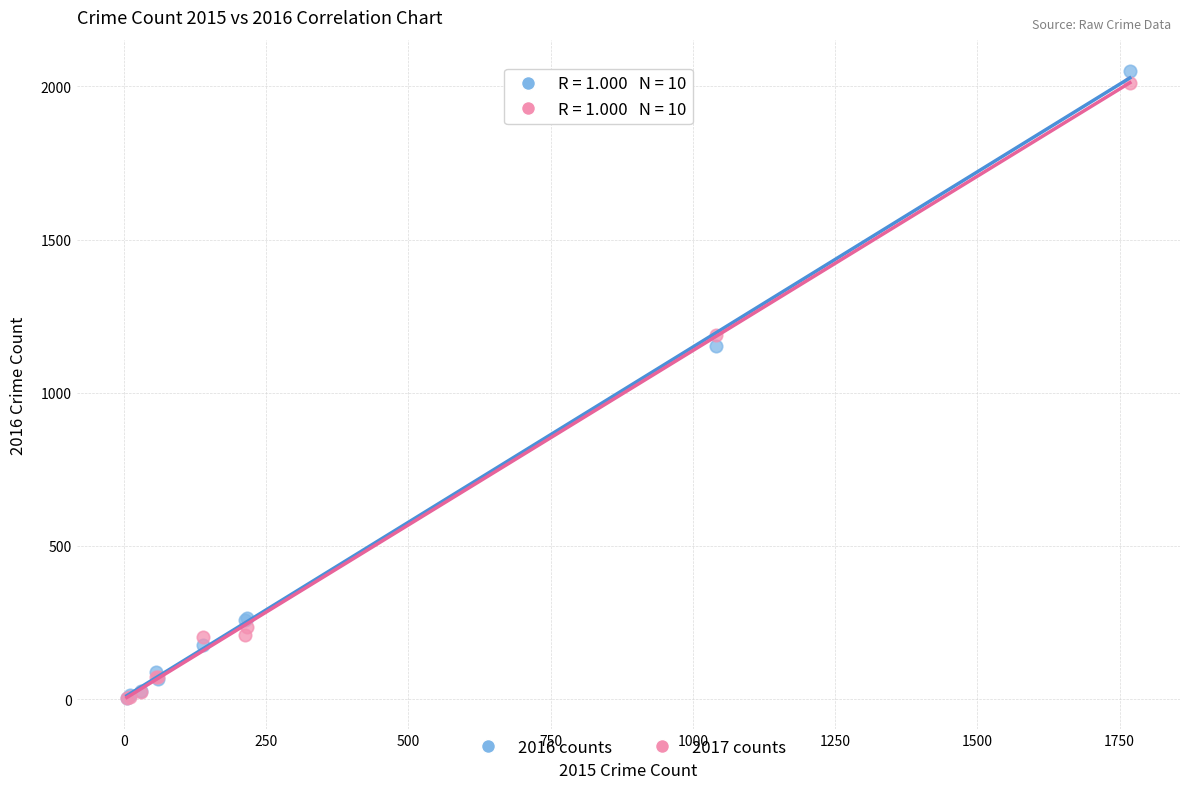

Across all series, what Y value is closest to 1027?

1151